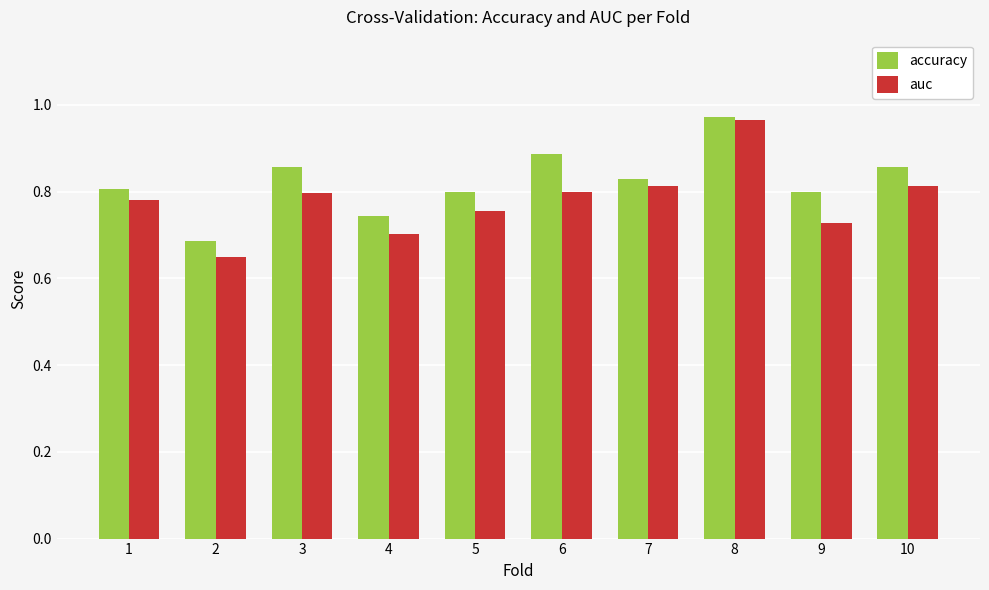

What is the total value across all series at 9?

1.5